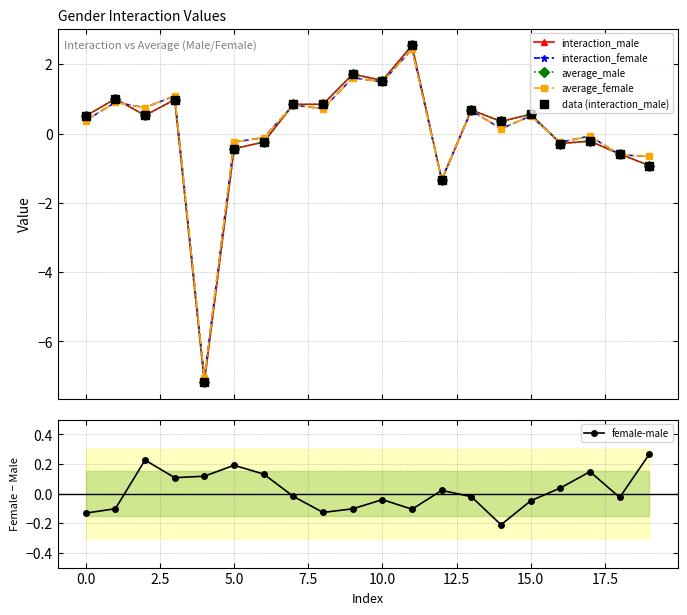

What is the value of the average_male point at the 3rd from the left?

0.5